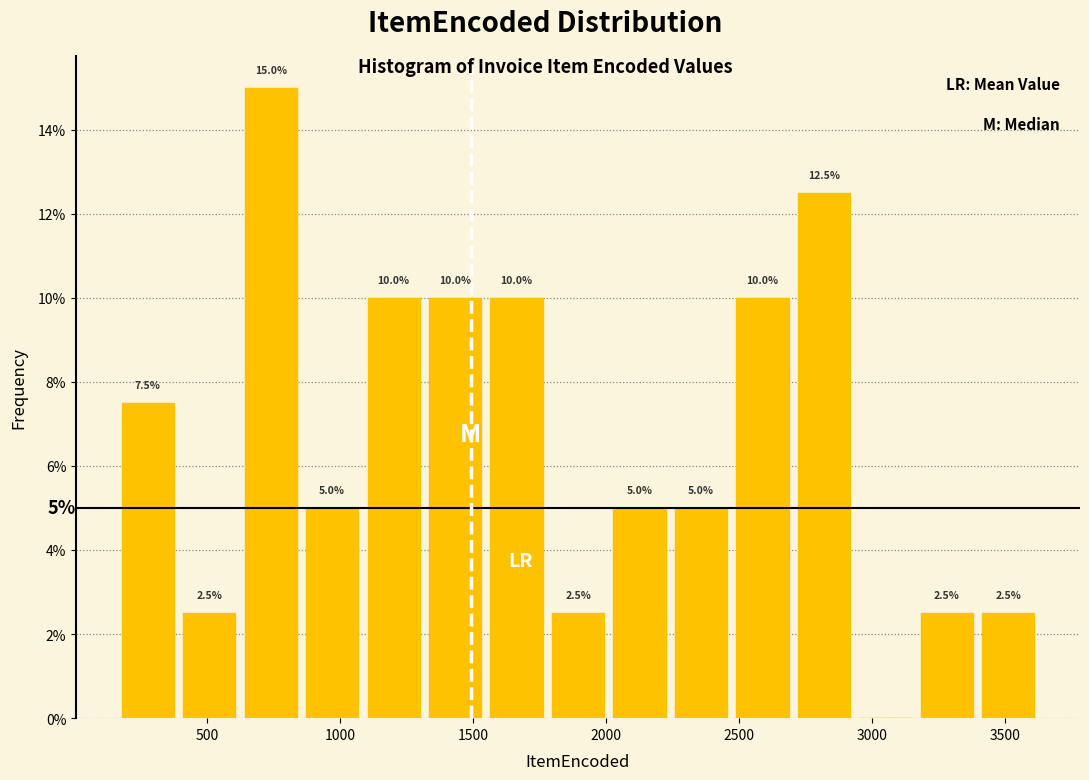

Which range on the x-axis has the tallest bar?

600 to 850